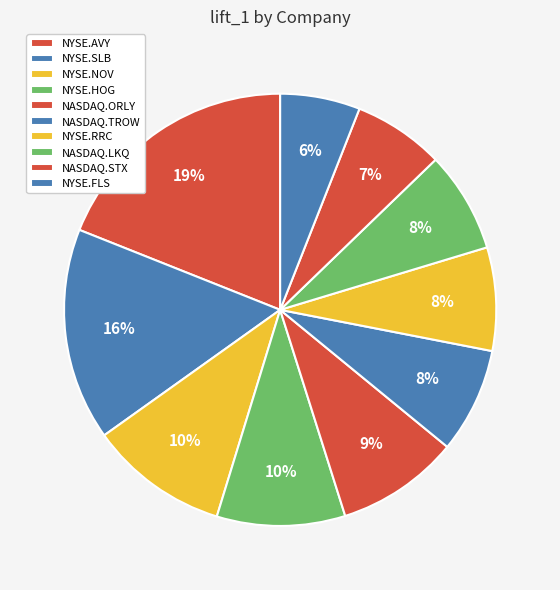

To the nearest percent, what percentage of the pie is NASDAQ.LKQ?

8%